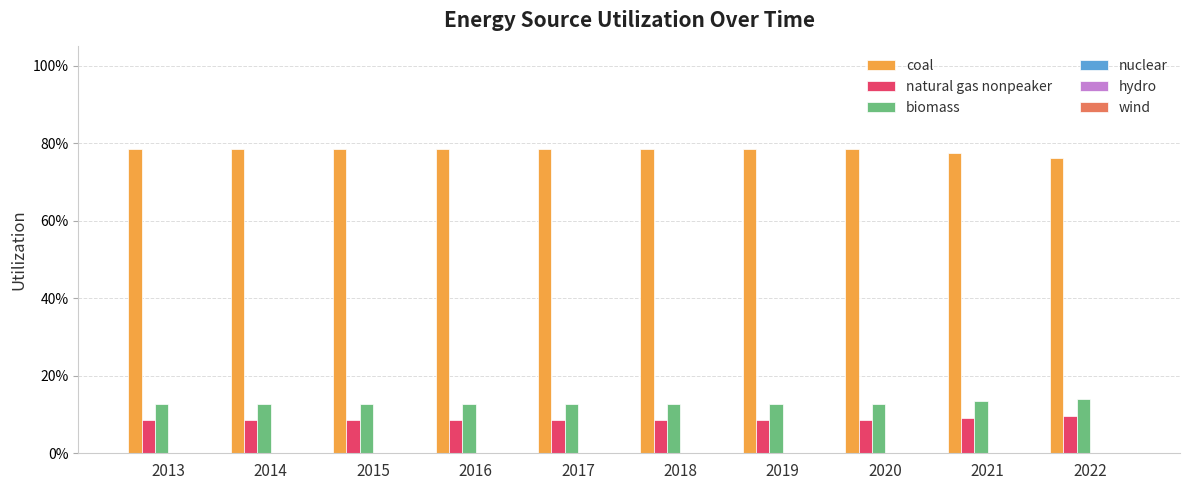

Are the bars horizontal?

No